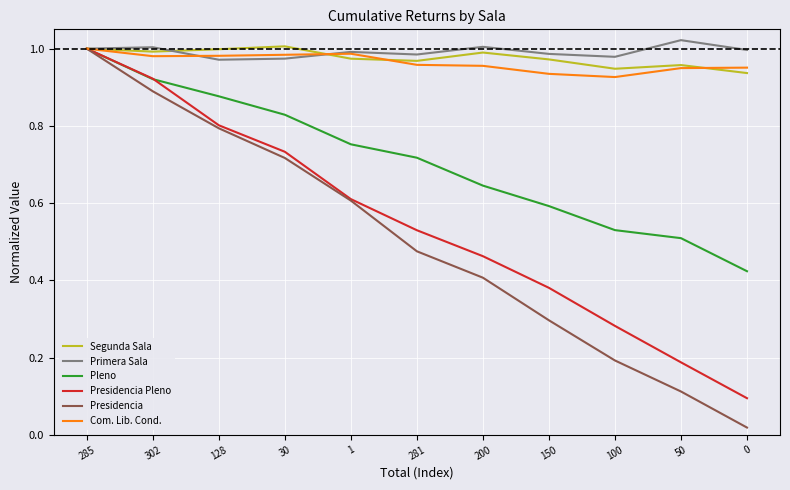

At how many categories does at least one series exceed 0?

11